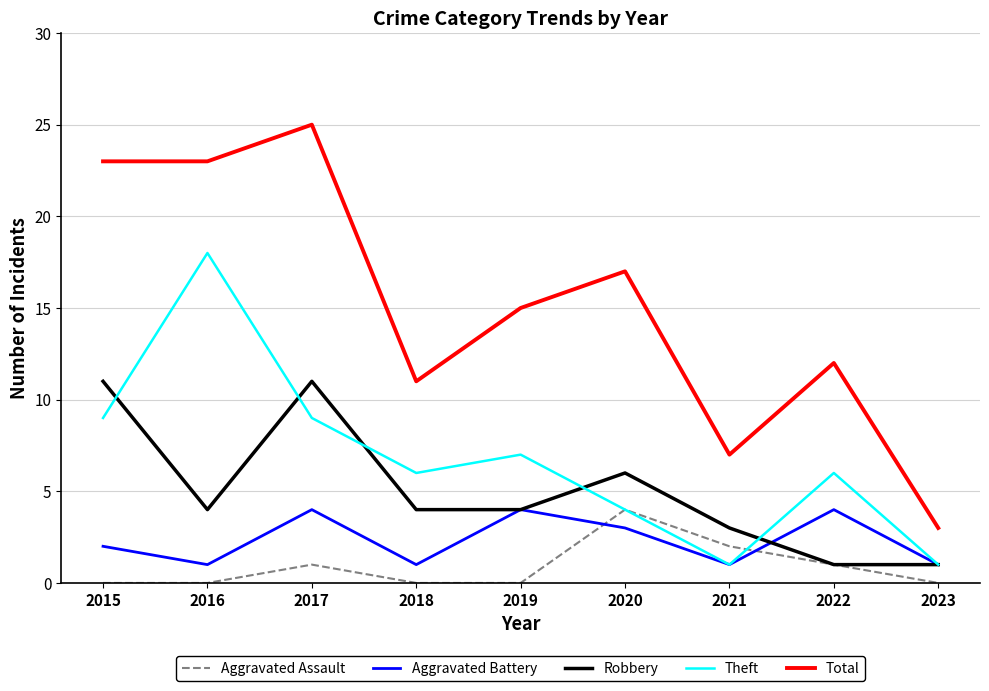

Which series changed the most between 2016 and 2022?

Theft